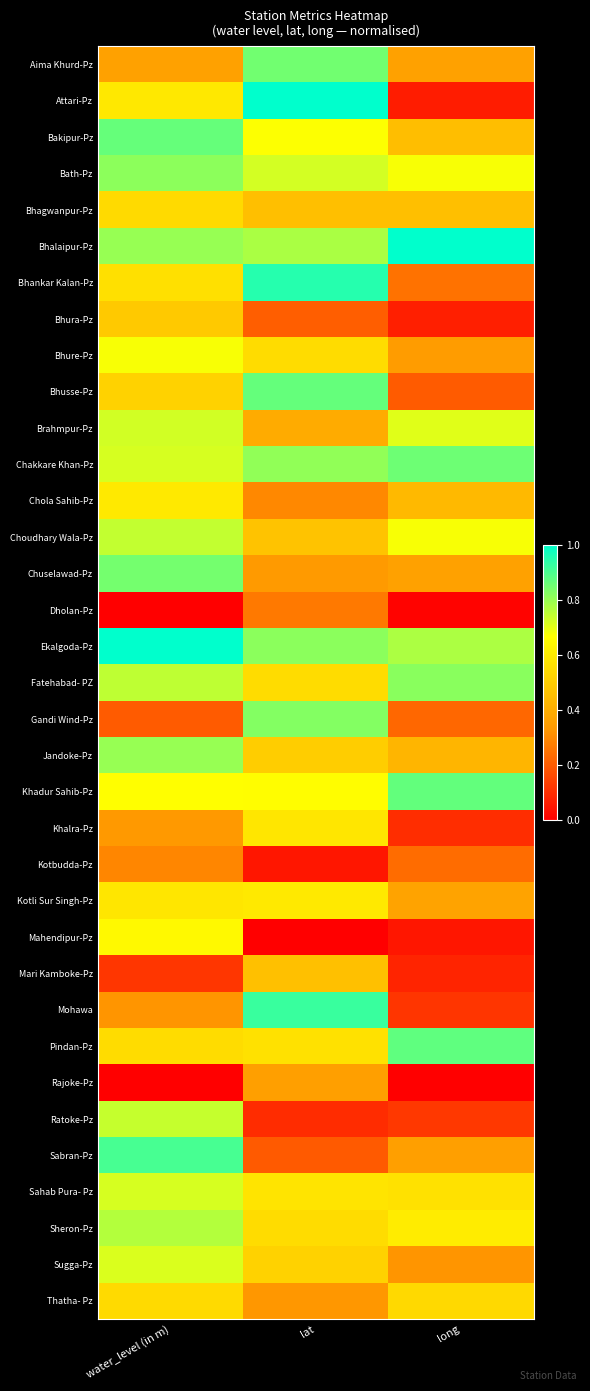

Reading left to right, extract all data points from this chart.

Aima Khurd-Pz: water_level (in m)=0.4	lat=0.9	long=0.4
Attari-Pz: water_level (in m)=0.6	lat=1.0	long=0.1
Bakipur-Pz: water_level (in m)=0.9	lat=0.7	long=0.5
Bath-Pz: water_level (in m)=0.8	lat=0.7	long=0.7
Bhagwanpur-Pz: water_level (in m)=0.5	lat=0.5	long=0.5
Bhalaipur-Pz: water_level (in m)=0.8	lat=0.8	long=1.0
Bhankar Kalan-Pz: water_level (in m)=0.6	lat=1.0	long=0.3
Bhura-Pz: water_level (in m)=0.5	lat=0.2	long=0.1
Bhure-Pz: water_level (in m)=0.7	lat=0.6	long=0.3
Bhusse-Pz: water_level (in m)=0.5	lat=0.9	long=0.2
Brahmpur-Pz: water_level (in m)=0.7	lat=0.4	long=0.7
Chakkare Khan-Pz: water_level (in m)=0.7	lat=0.8	long=0.9
Chola Sahib-Pz: water_level (in m)=0.6	lat=0.3	long=0.4
Choudhary Wala-Pz: water_level (in m)=0.7	lat=0.5	long=0.7
Chuselawad-Pz: water_level (in m)=0.8	lat=0.3	long=0.4
Dholan-Pz: water_level (in m)=0.0	lat=0.3	long=0.0
Ekalgoda-Pz: water_level (in m)=1.0	lat=0.8	long=0.8
Fatehabad- PZ: water_level (in m)=0.8	lat=0.6	long=0.8
Gandi Wind-Pz: water_level (in m)=0.2	lat=0.8	long=0.2
Jandoke-Pz: water_level (in m)=0.8	lat=0.5	long=0.4
Khadur Sahib-Pz: water_level (in m)=0.7	lat=0.7	long=0.9
Khalra-Pz: water_level (in m)=0.3	lat=0.6	long=0.1
Kotbudda-Pz: water_level (in m)=0.3	lat=0.0	long=0.2
Kotli Sur Singh-Pz: water_level (in m)=0.6	lat=0.6	long=0.4
Mahendipur-Pz: water_level (in m)=0.6	lat=0.0	long=0.0
Mari Kamboke-Pz: water_level (in m)=0.1	lat=0.5	long=0.1
Mohawa: water_level (in m)=0.3	lat=0.9	long=0.1
Pindan-Pz: water_level (in m)=0.6	lat=0.6	long=0.9
Rajoke-Pz: water_level (in m)=0.0	lat=0.4	long=0.0
Ratoke-Pz: water_level (in m)=0.7	lat=0.1	long=0.1
Sabran-Pz: water_level (in m)=0.9	lat=0.2	long=0.4
Sahab Pura- Pz: water_level (in m)=0.7	lat=0.6	long=0.6
Sheron-Pz: water_level (in m)=0.8	lat=0.6	long=0.6
Sugga-Pz: water_level (in m)=0.7	lat=0.5	long=0.3
Thatha- Pz: water_level (in m)=0.5	lat=0.3	long=0.5